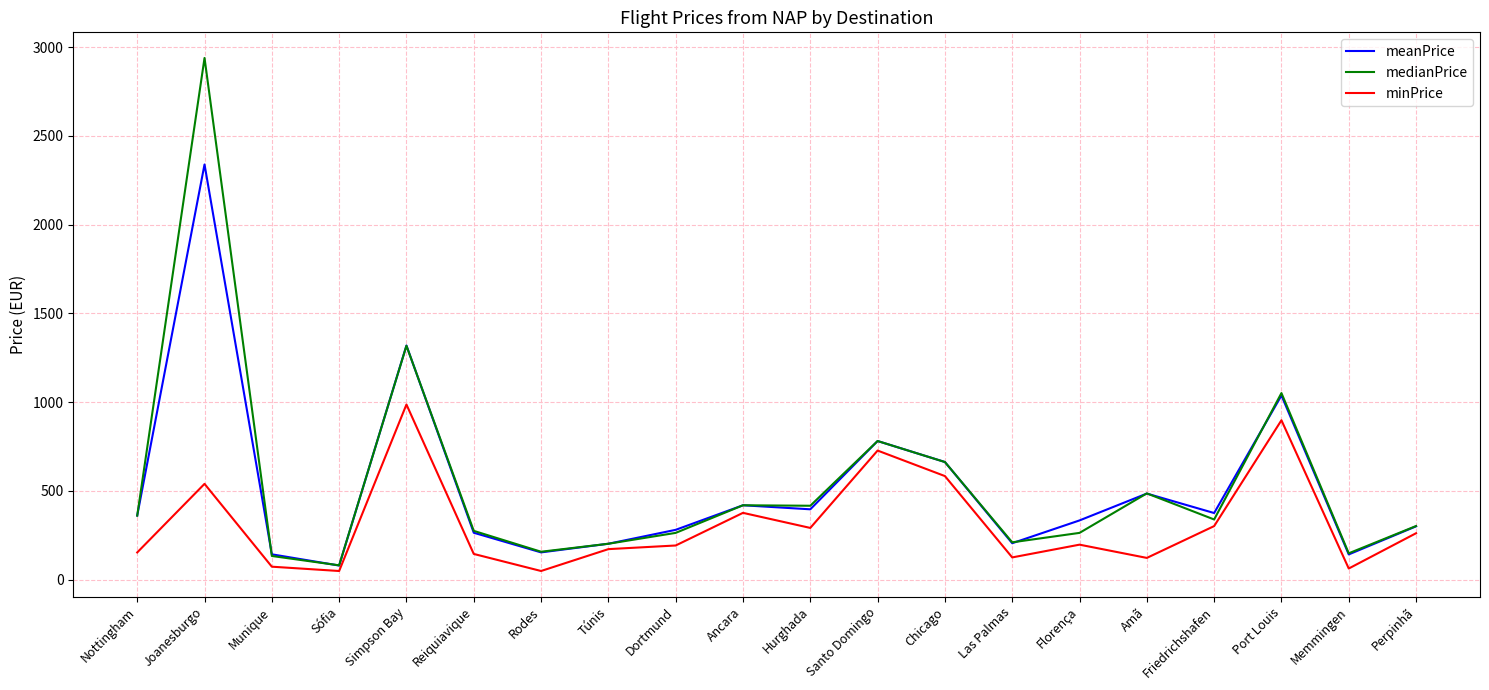

What are all the series names shown in the legend?

meanPrice, medianPrice, minPrice